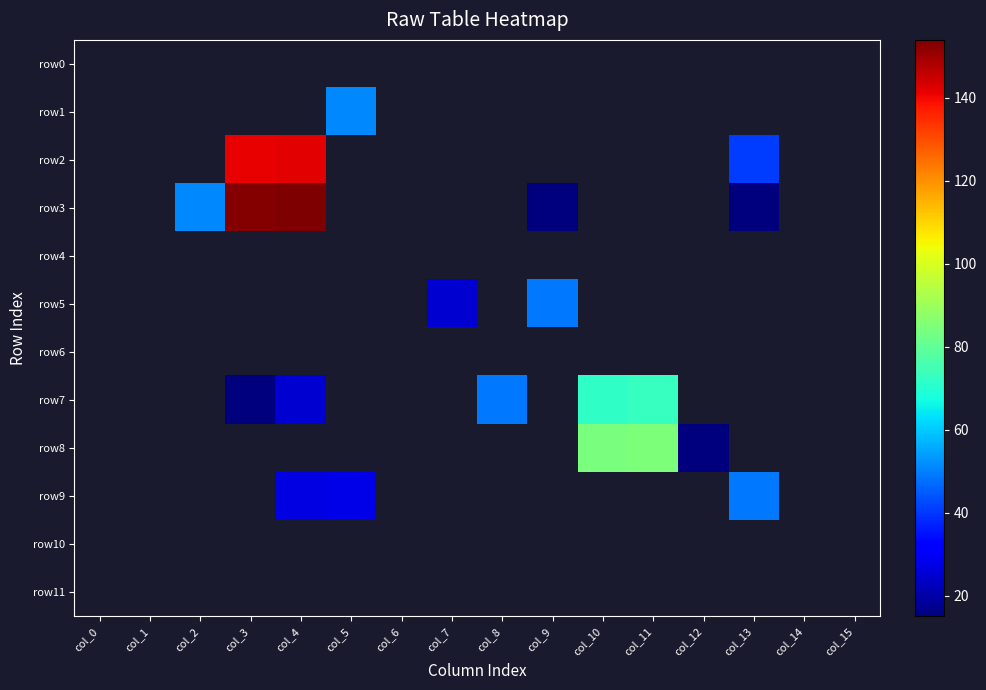

At which category is the sum across all series the highest?

col_4